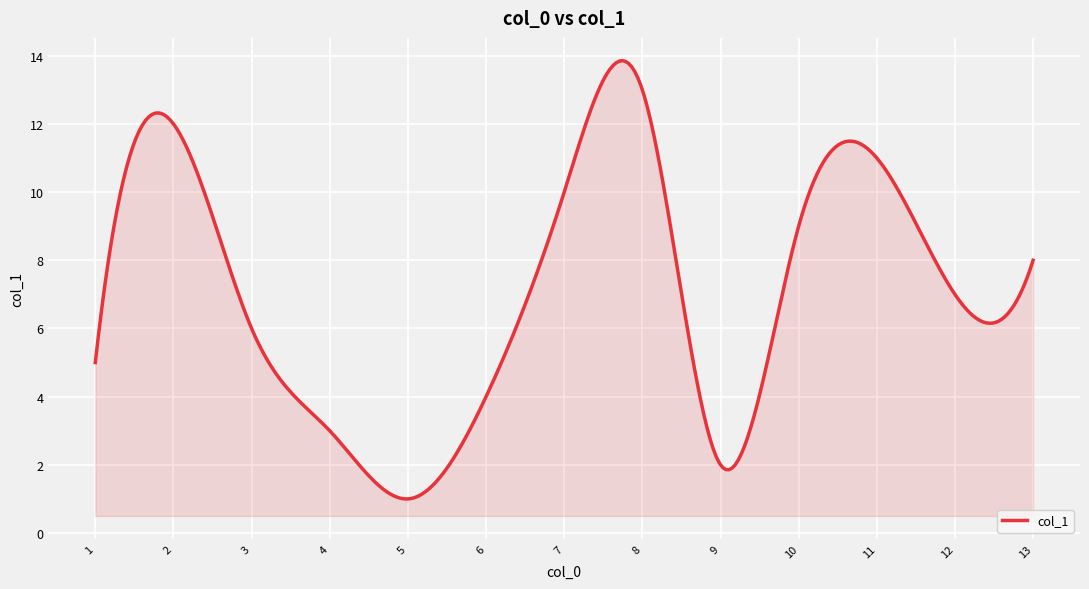

What is the smallest value displayed?

1.0